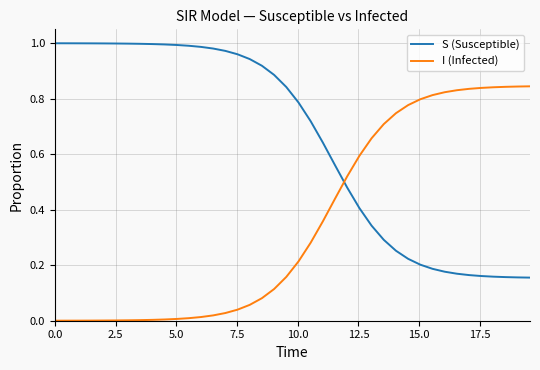

Rank the series by their maximum value, from highest to lowest.

S (Susceptible), I (Infected)